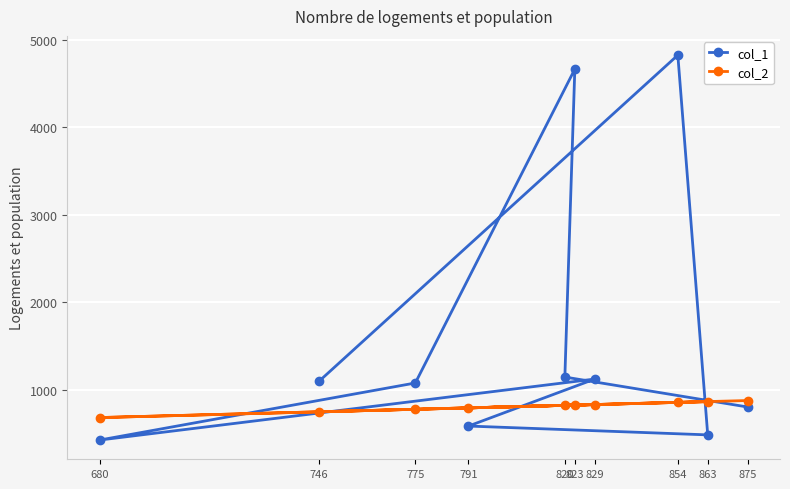

How many intersections are there between col_2 and col_1?

5